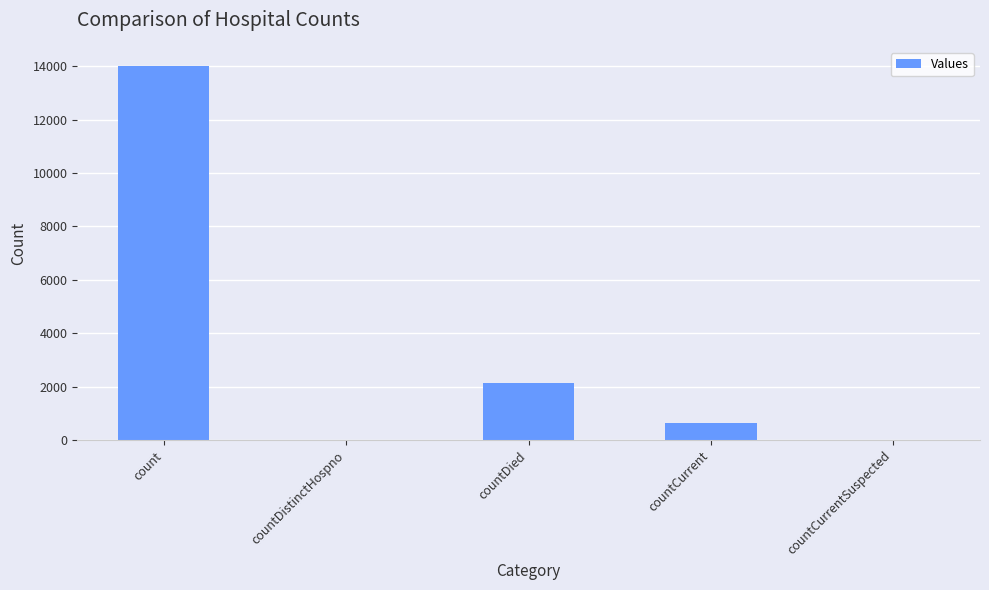

The value at countDied is 2136. True or false?

True